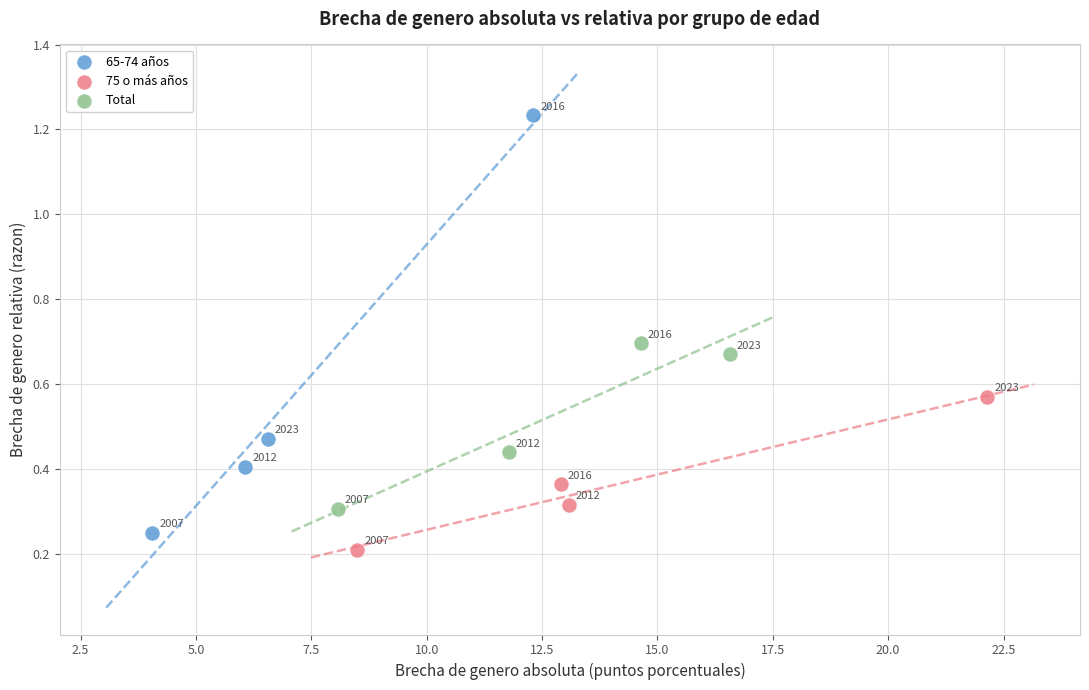

Which series has the largest Y range (max minus min)?

65-74 años